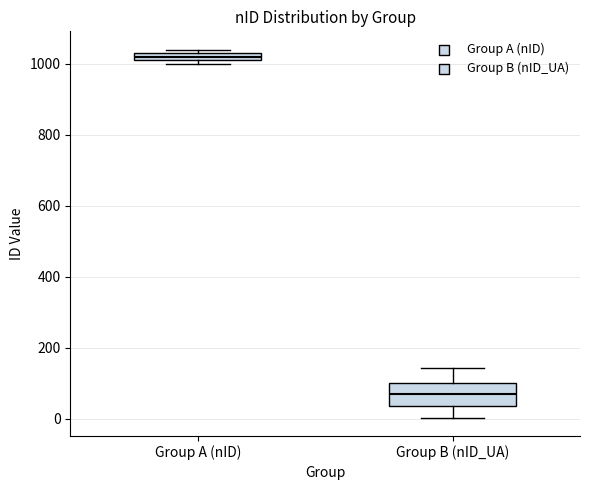

Which box's median line is the lowest?

Group B (nID_UA)